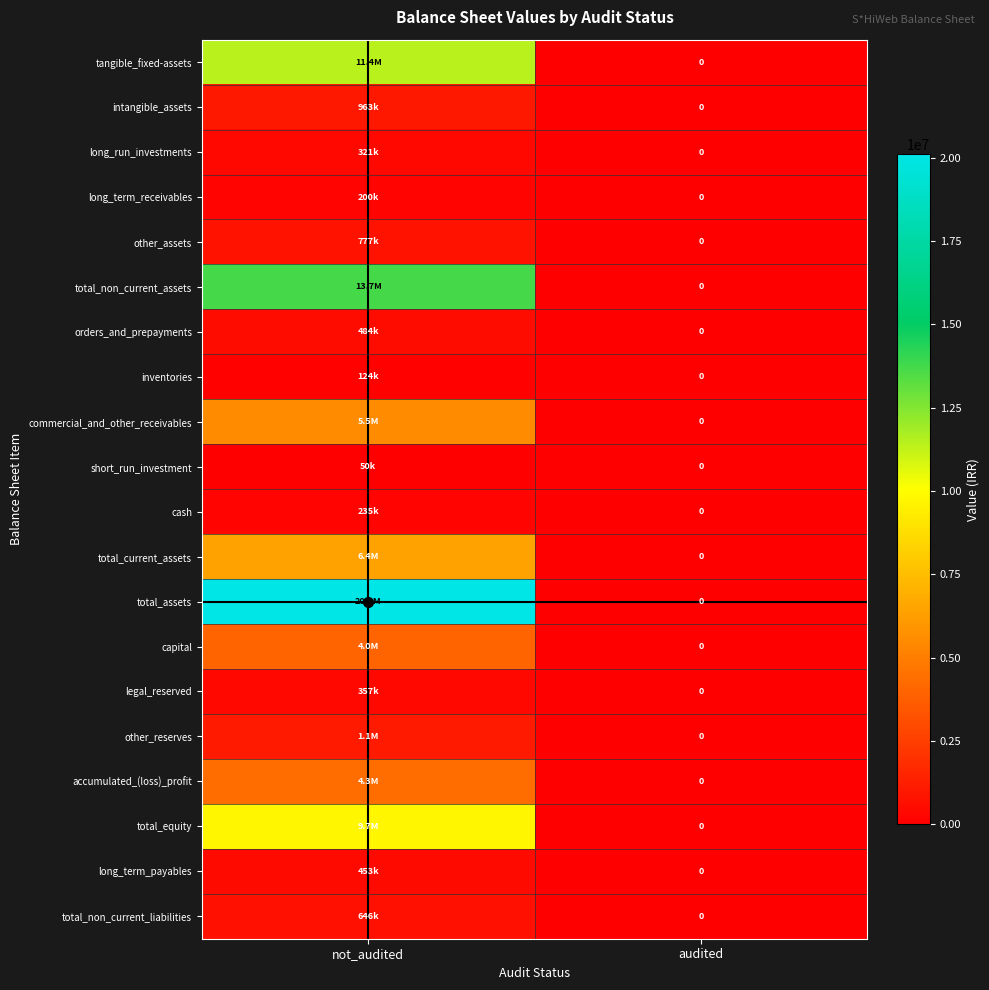

Is the value of total_non_current_liabilities at audited greater than the value of commercial_and_other_receivables at audited?

No